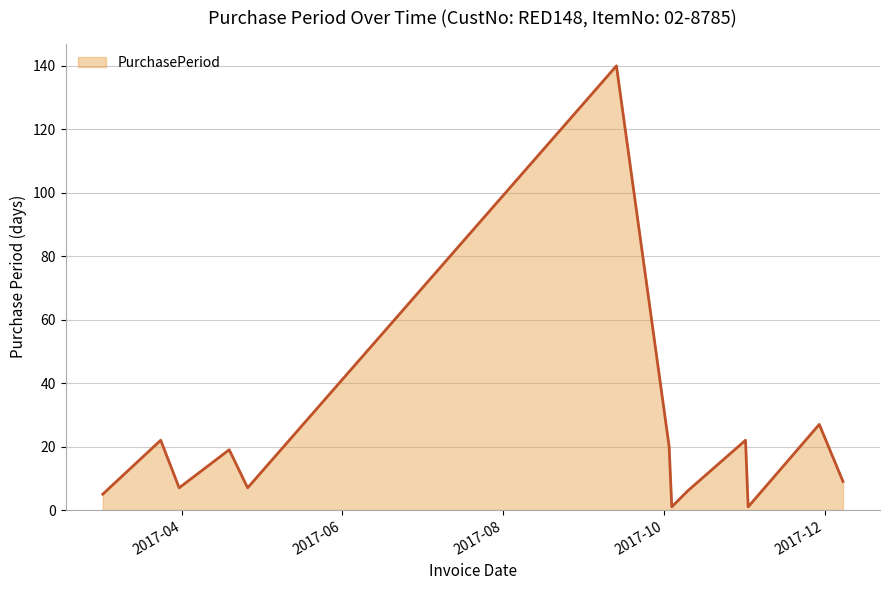

What is the maximum value shown in the chart?

140